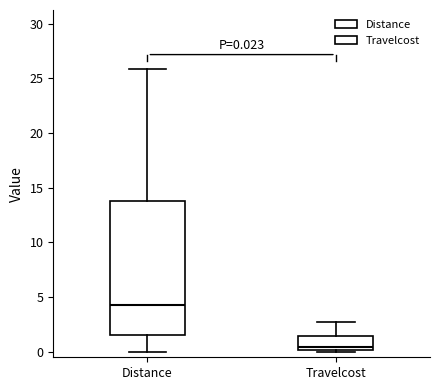

Comparing the boxes themselves (not the whiskers), which one is the tallest?

Distance